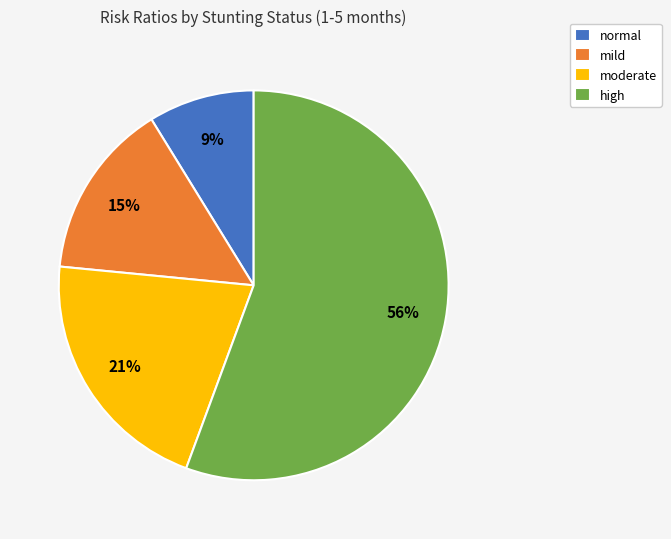

To the nearest percent, what is the combined percentage of high and mild?

70%